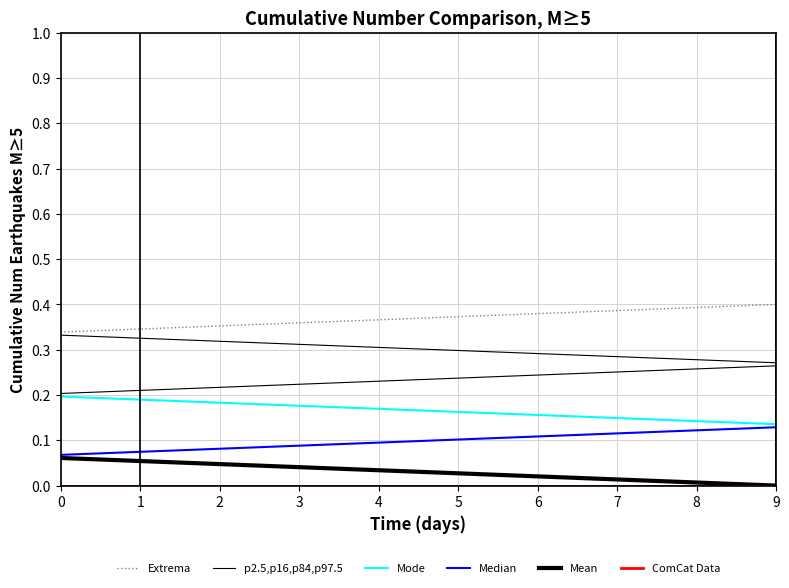

Rank the categories by Mean value from highest to lowest.

0, 1, 2, 3, 4, 5, 6, 7, 8, 9